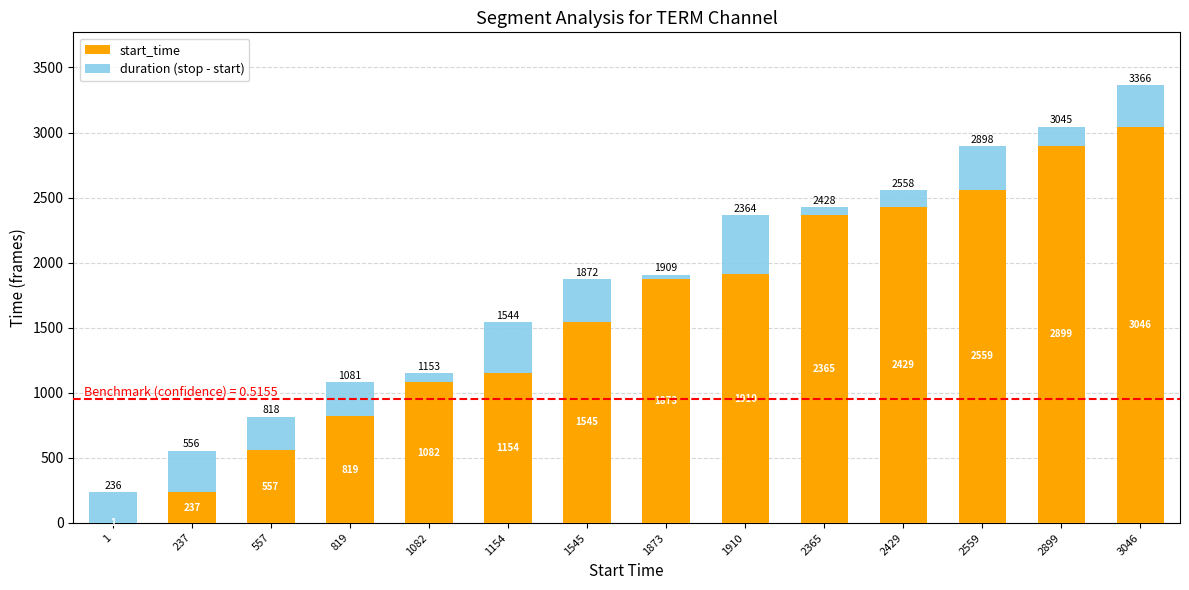

The start_time series shows 819 at 819. True or false?

True